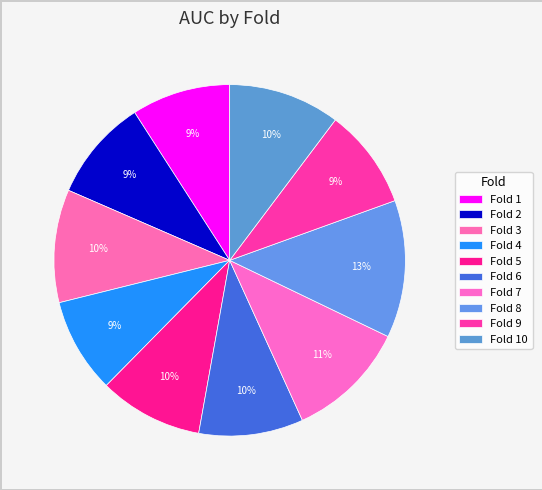

Is there a majority slice in this chart?

No